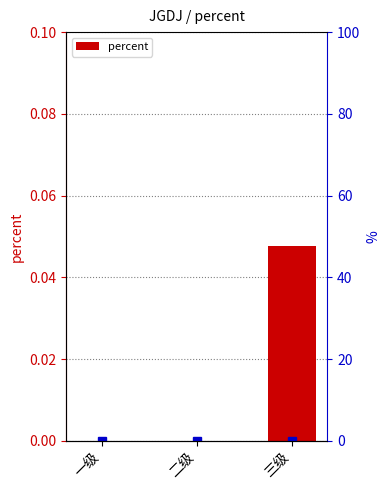

How many values are above zero?

1